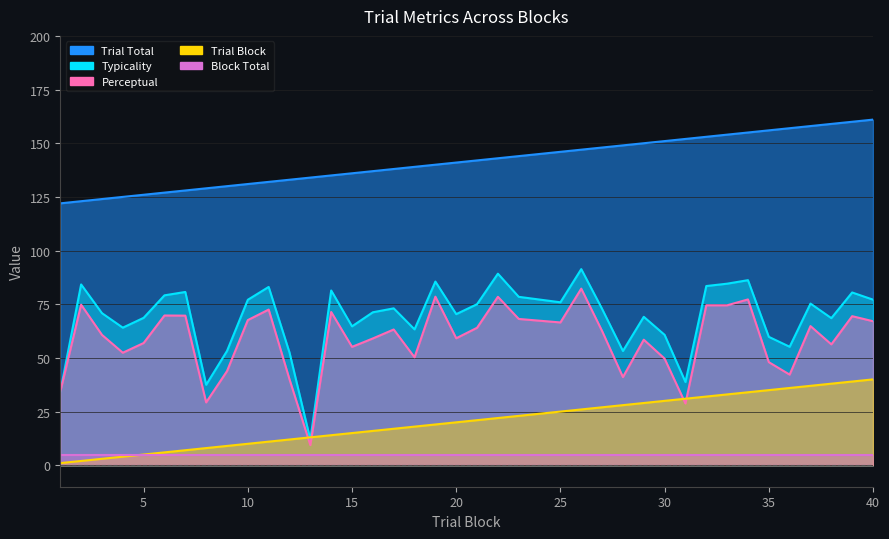

True or false: trial_total and trial_block intersect in this chart.

False